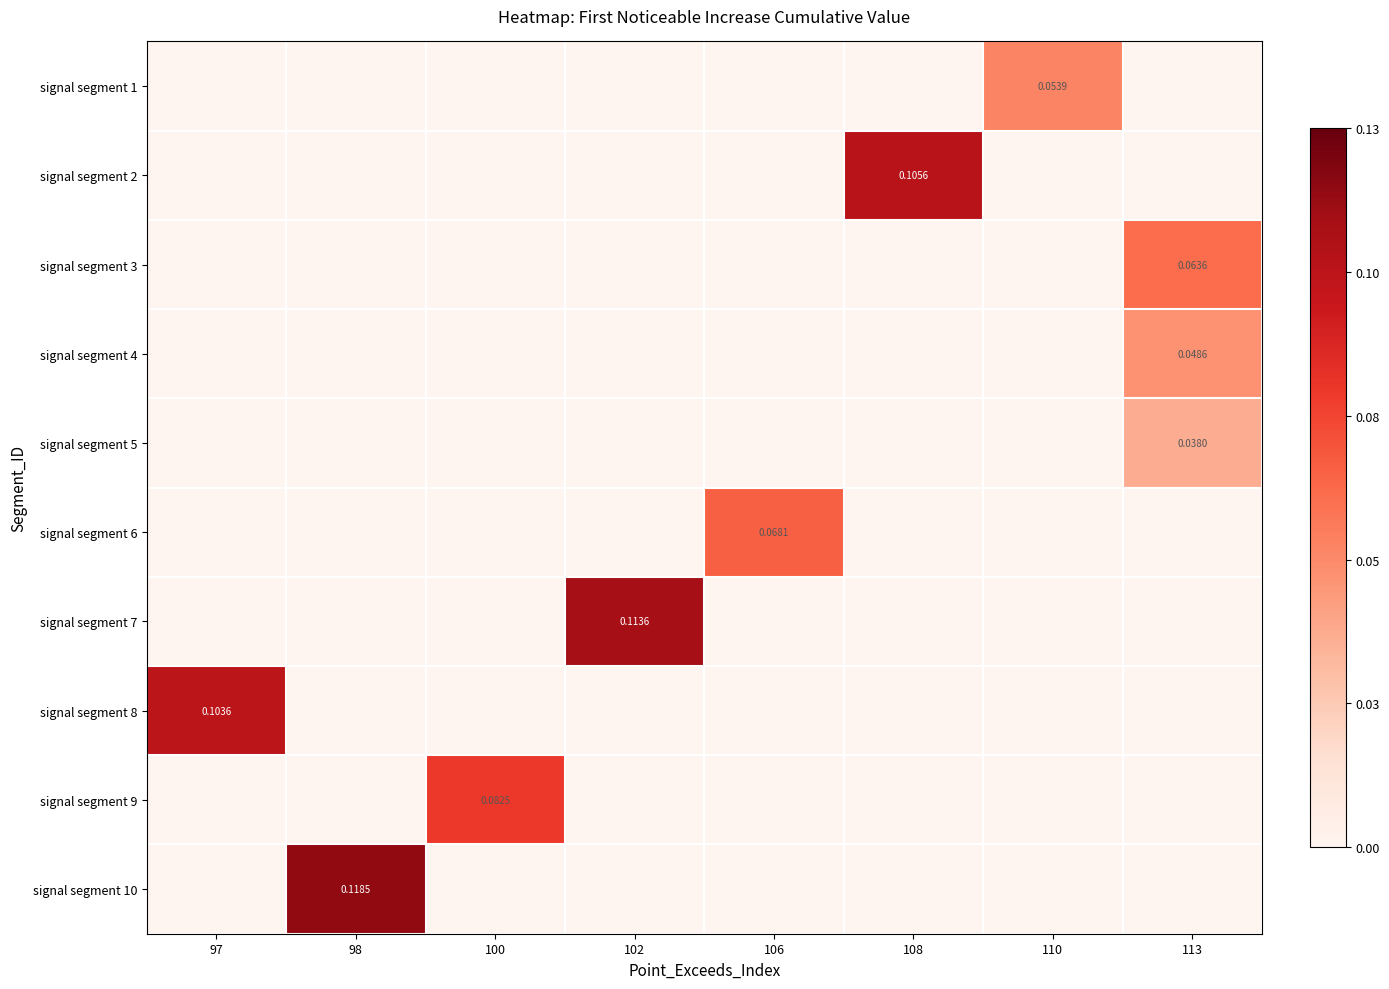

List the series in order of their peak value, highest first.

signal segment 10, signal segment 7, signal segment 2, signal segment 8, signal segment 9, signal segment 6, signal segment 3, signal segment 1, signal segment 4, signal segment 5